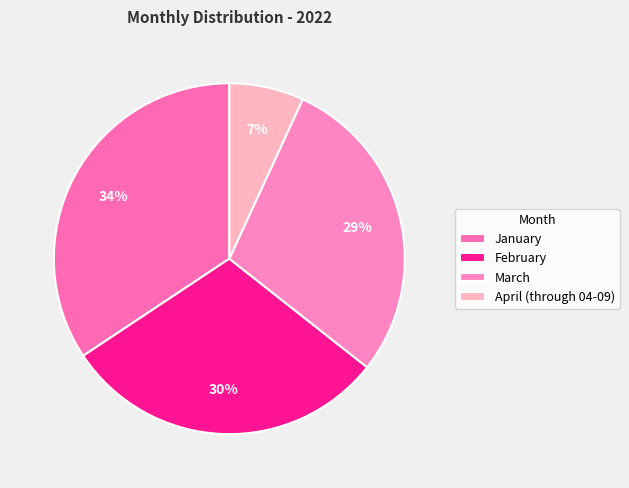

True or false: February accounts for 30% of the total.

True